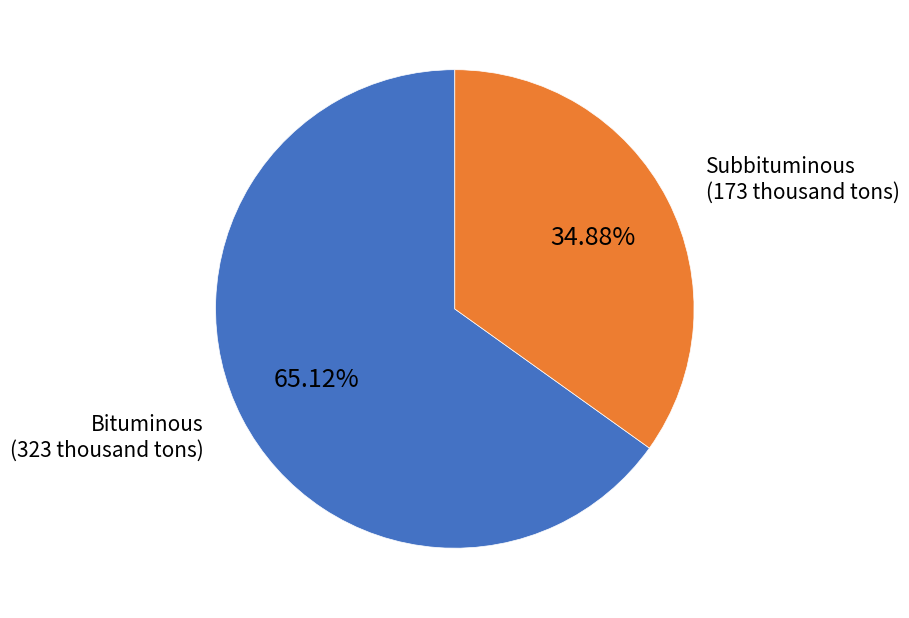

Does any single category account for the majority?

Yes